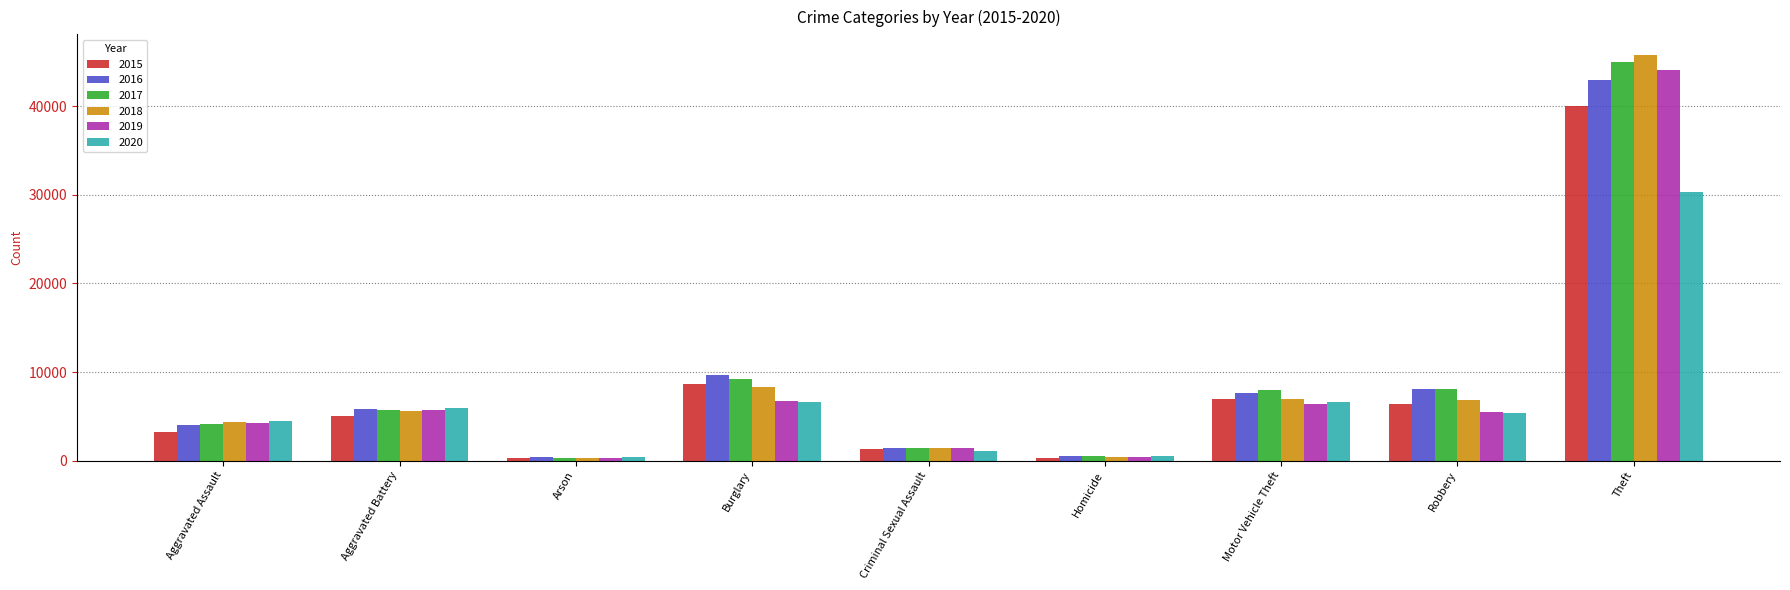

What is the total value across all series at Aggravated Assault?

24447